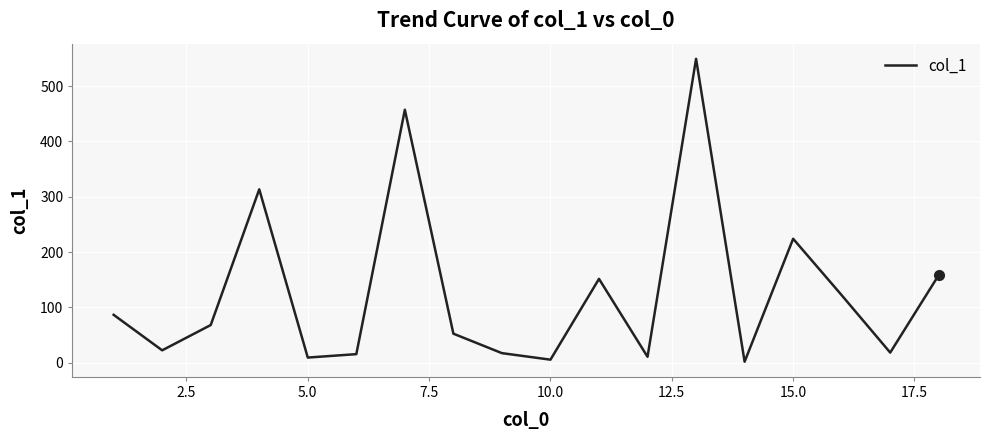

Does the chart display data point markers on the line(s)?

No